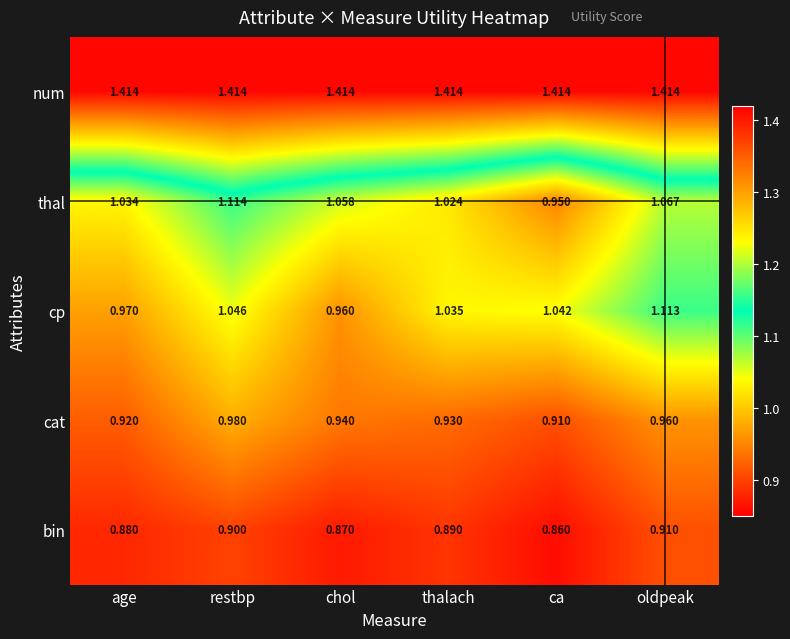

What is the spread (max minus min) of values at oldpeak?

0.5